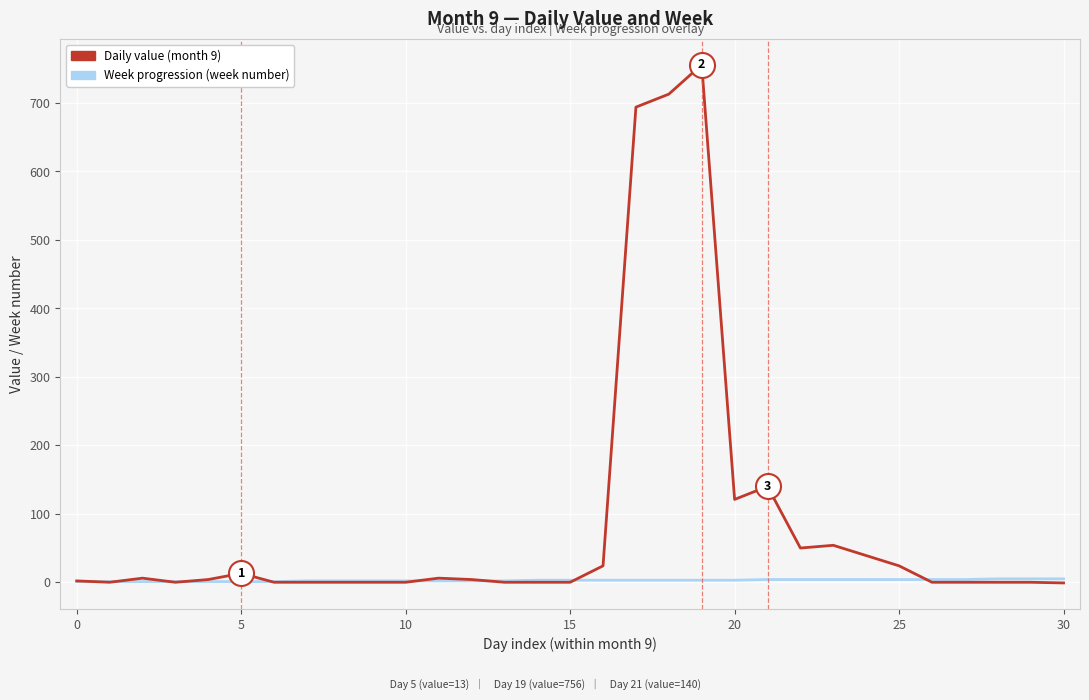

Which series has the largest total across all categories?

Daily value (month 9)